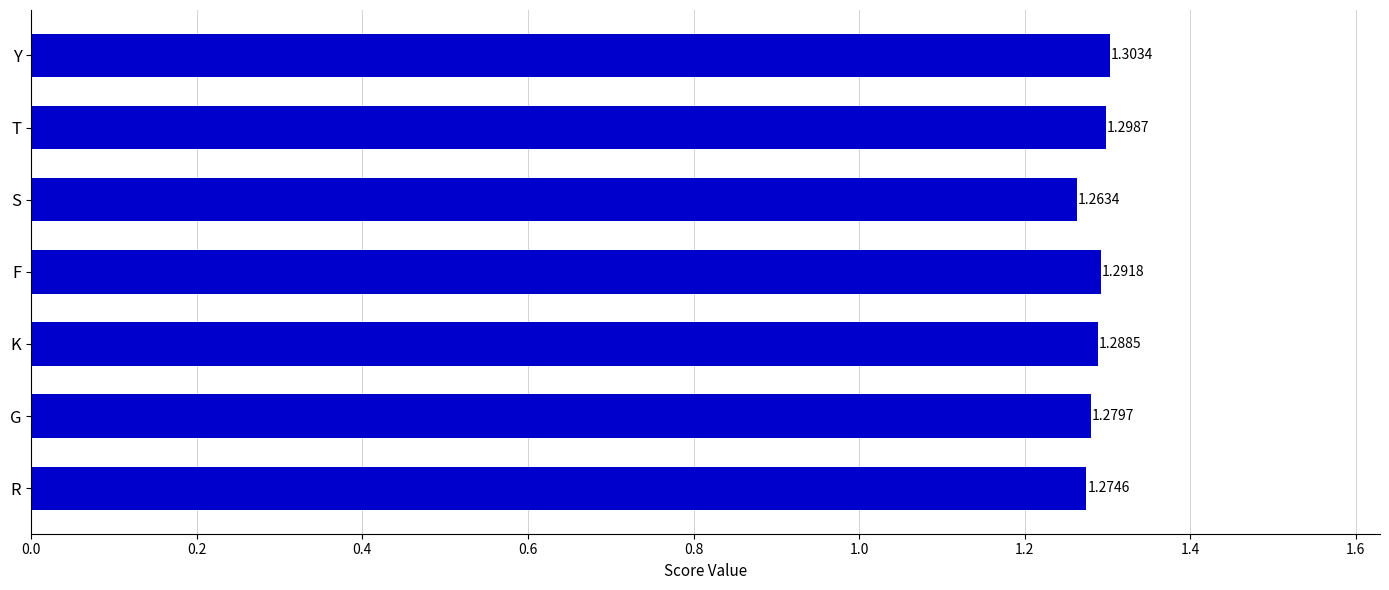

What is the sum of the values at K and G?

2.6